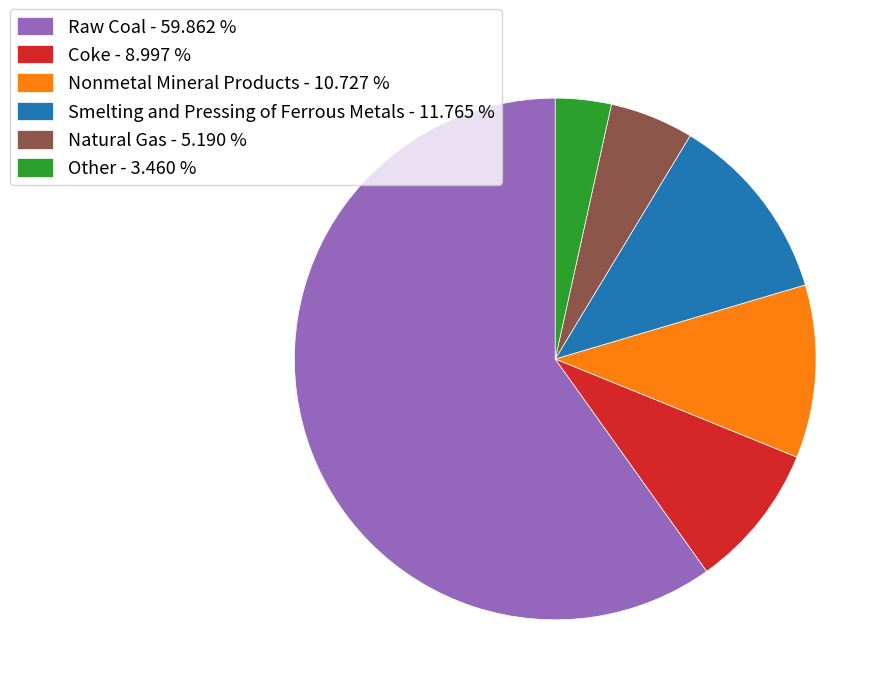

How many segments does this pie chart have?

6